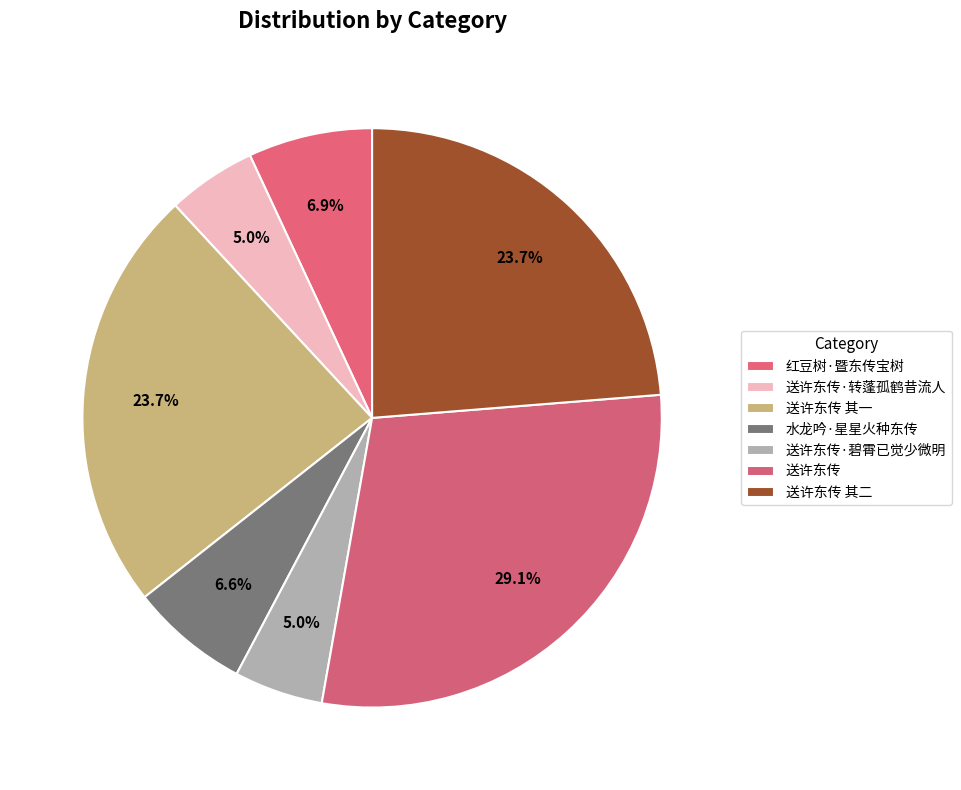

How many segments does this pie chart have?

7